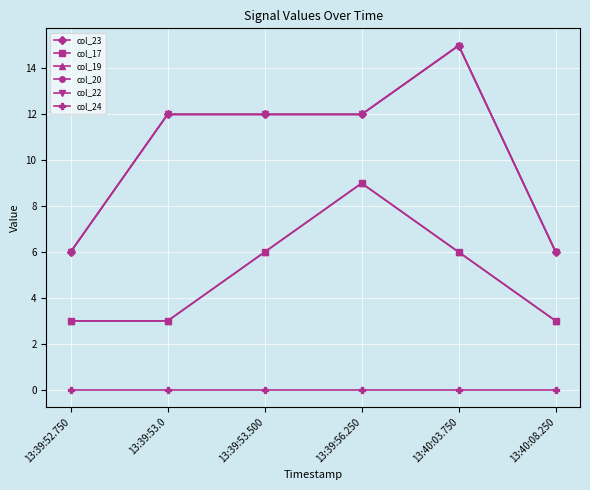

What is the difference between the maximum and minimum values in the col_22 series?

9